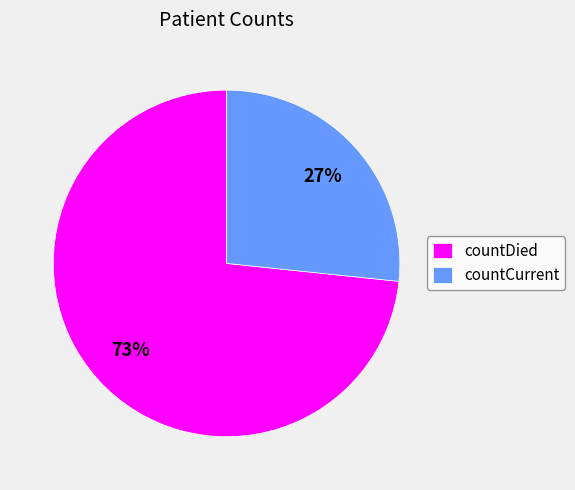

Does any single category account for the majority?

Yes